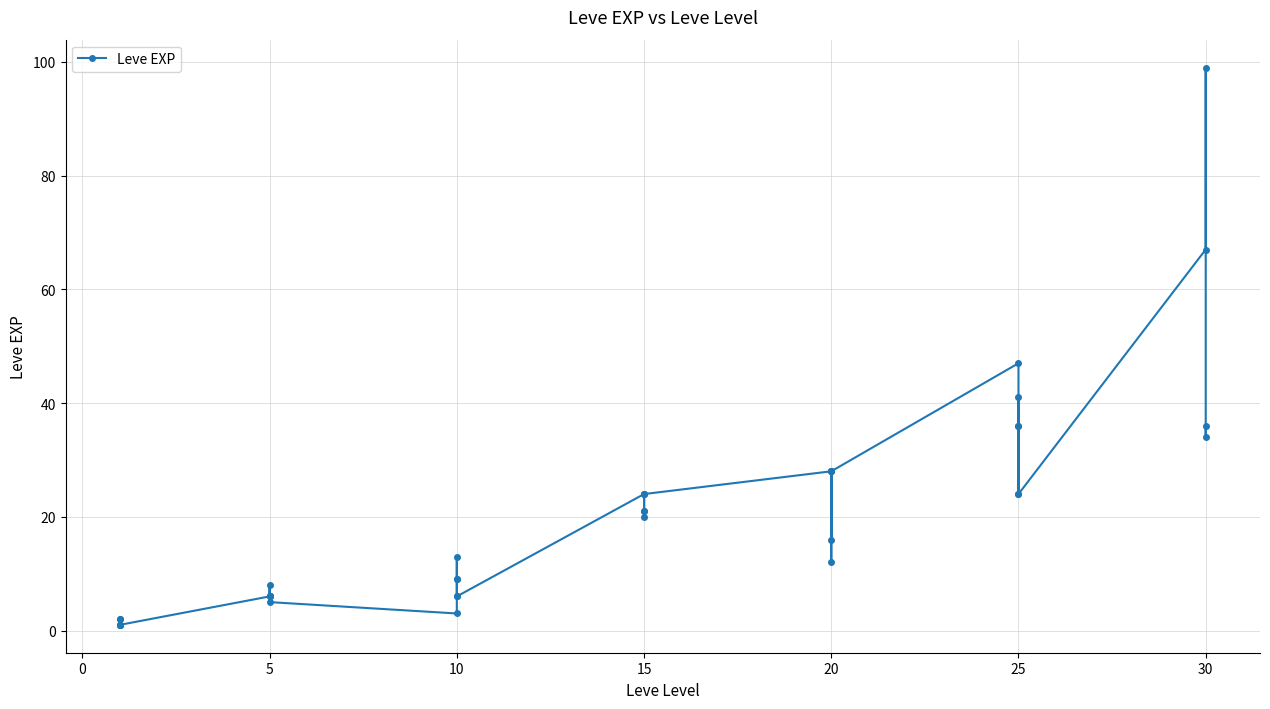

What is the greatest value displayed?

99